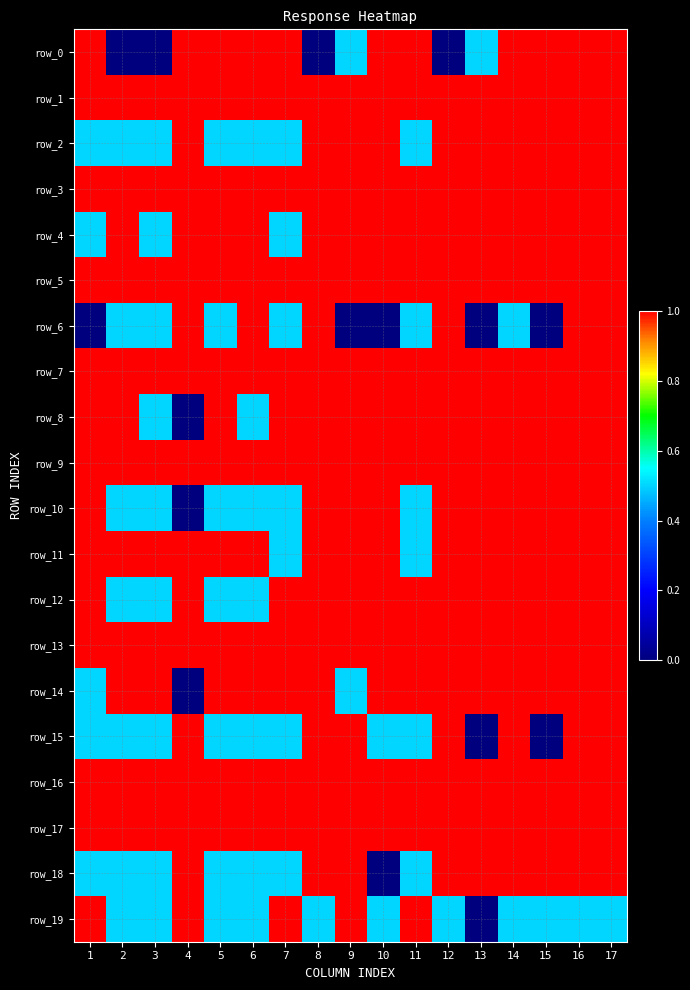

Is the value of row_19 at 16 greater than the value of row_0 at 2?

Yes